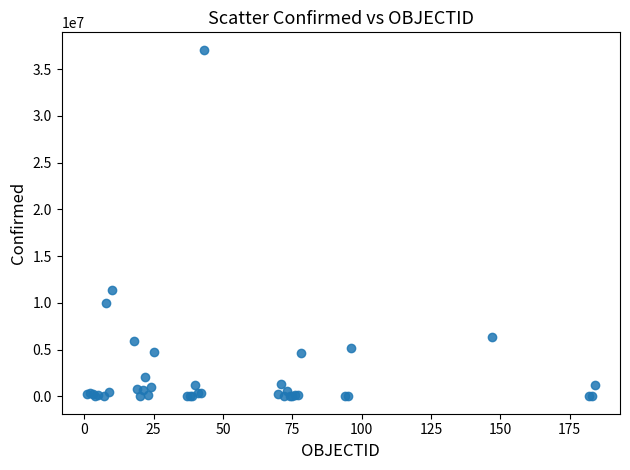

What Y value in the scatter plot is closest to 18541865?

11385534